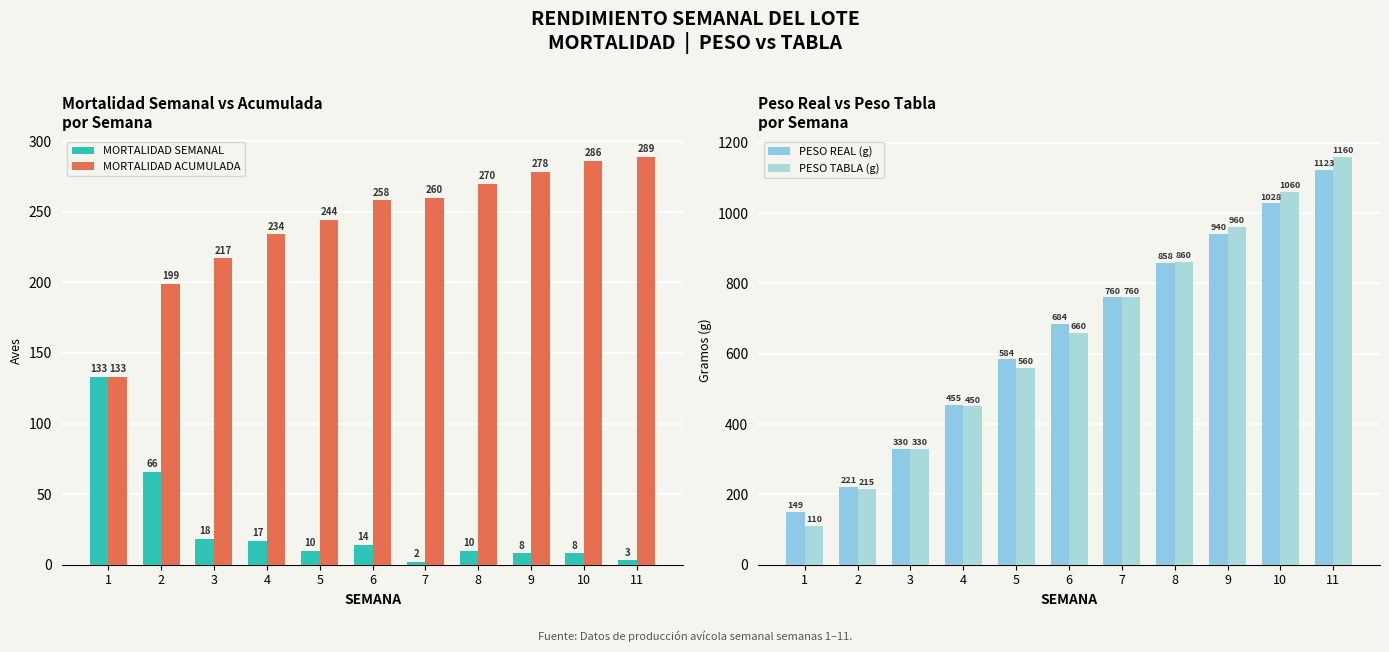

Count the number of categories in the chart.

11